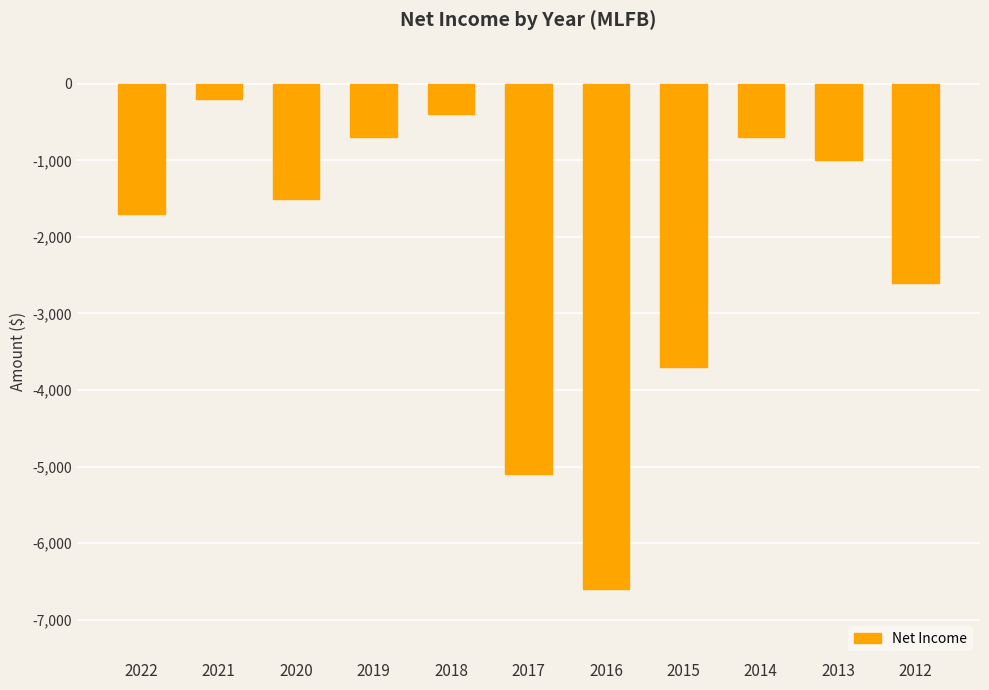

At which label is the value closest to -3400?

2015